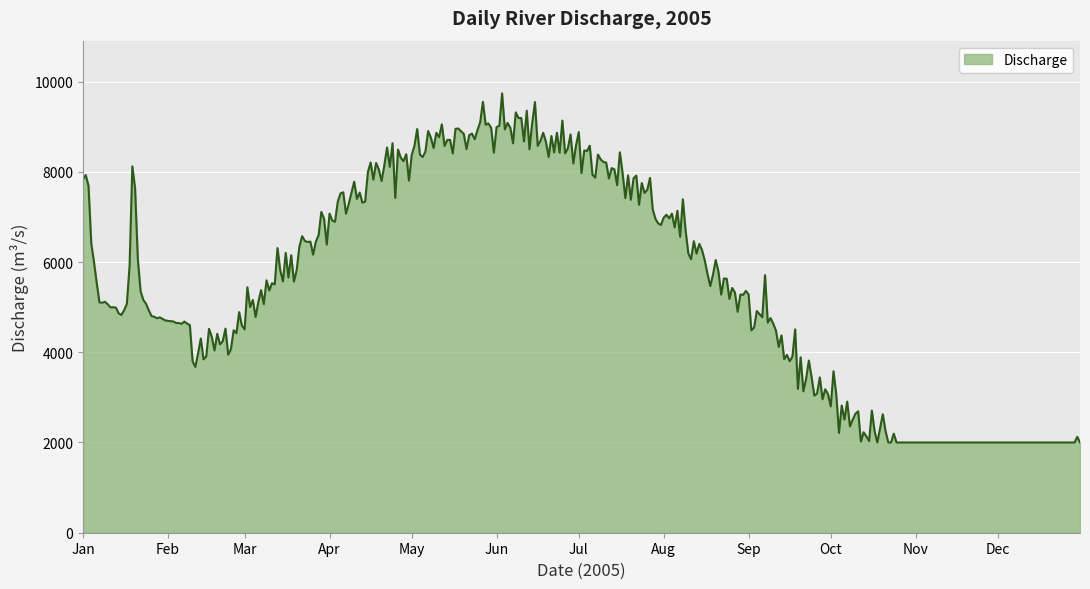

What is the difference between the maximum and minimum values?

7737.2